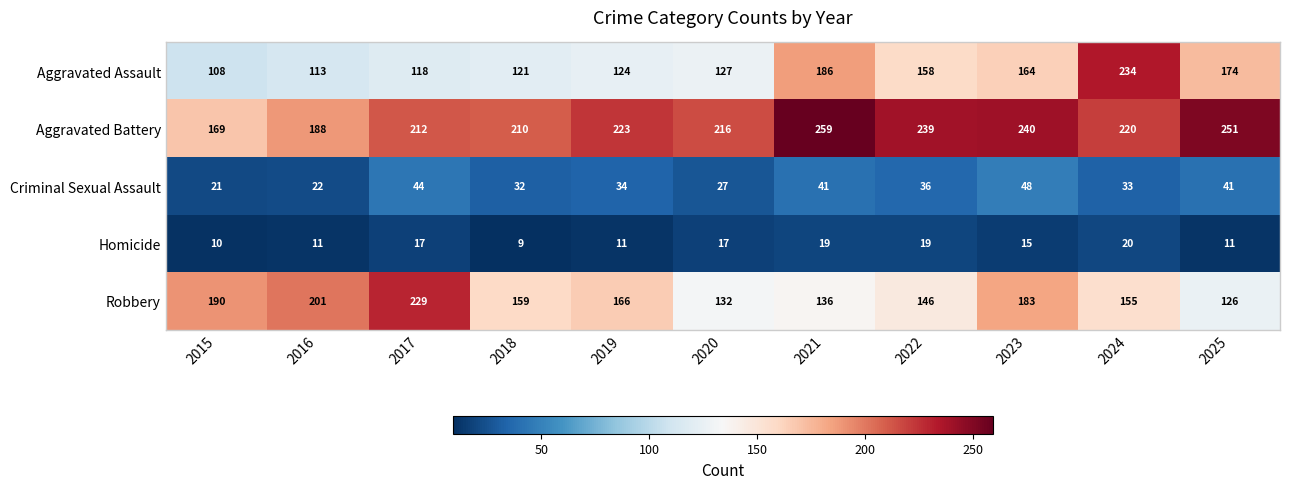

What is the average value of the Homicide series?

14